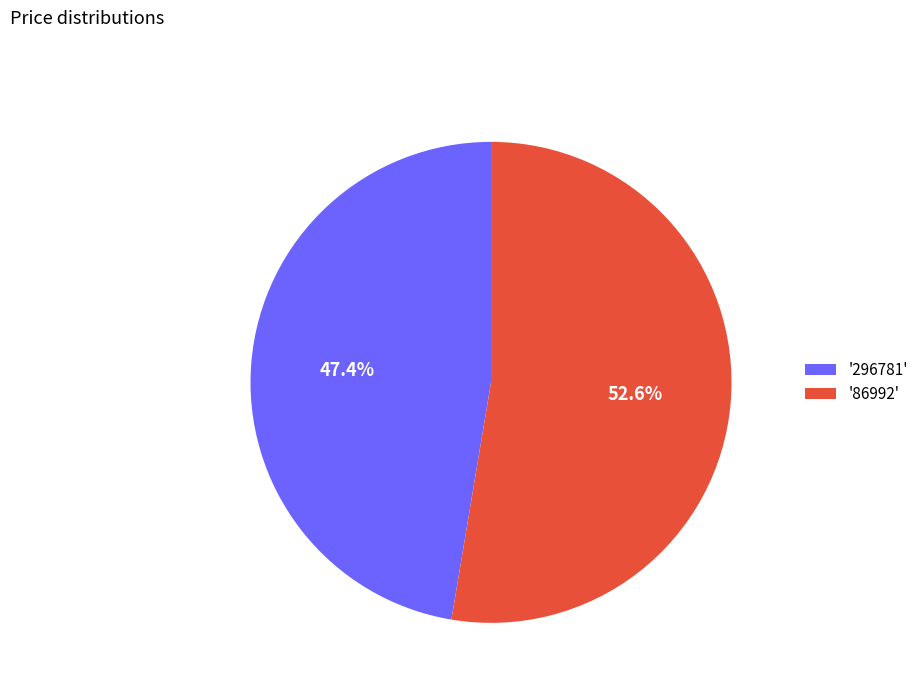

To the nearest percent, what is the difference between the largest and smallest slice percentages?

5%